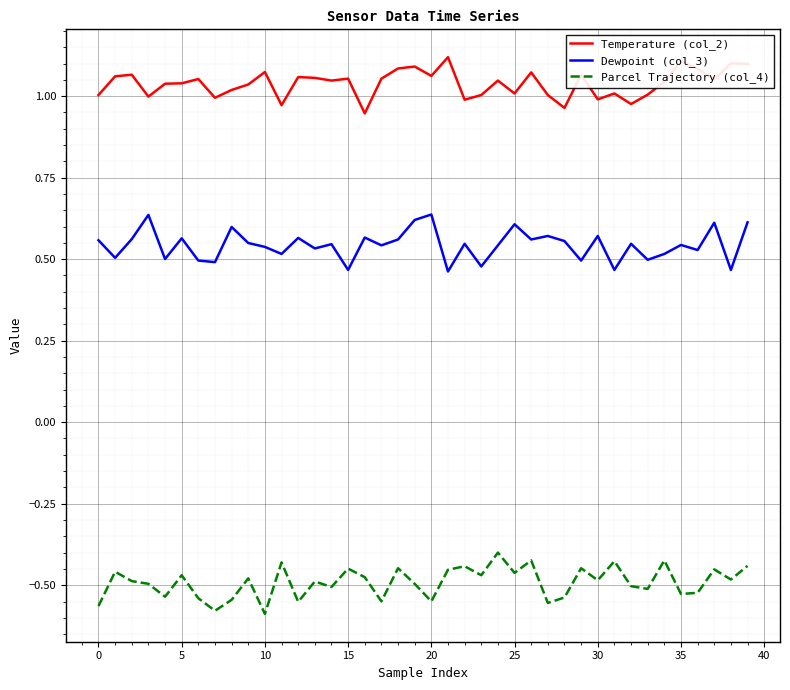

True or false: Parcel Trajectory (col_4) and Dewpoint (col_3) intersect in this chart.

False